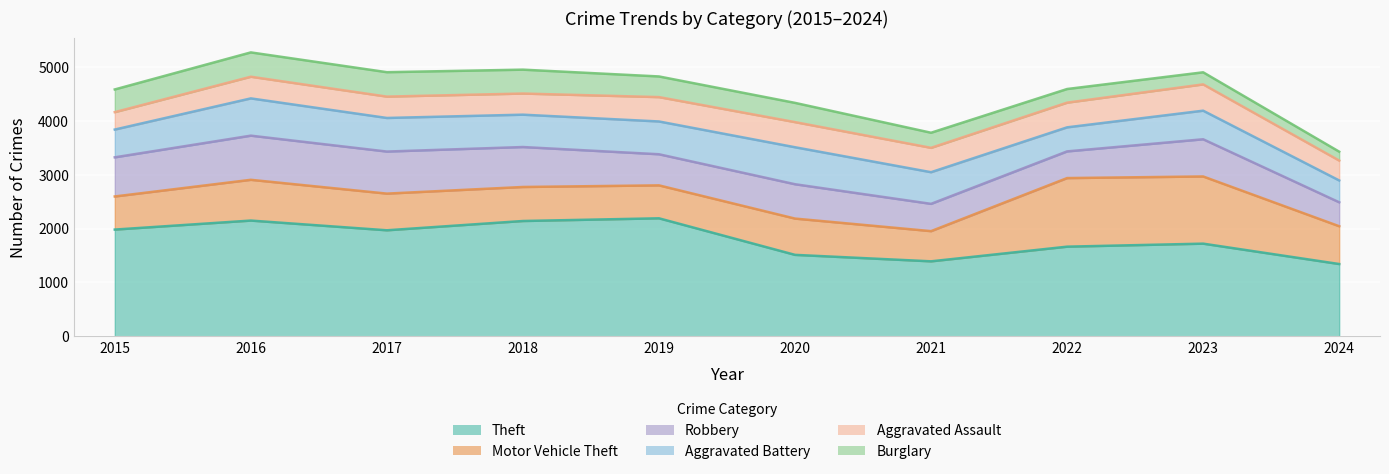

How many interior local valleys does the Aggravated Battery series have?

2